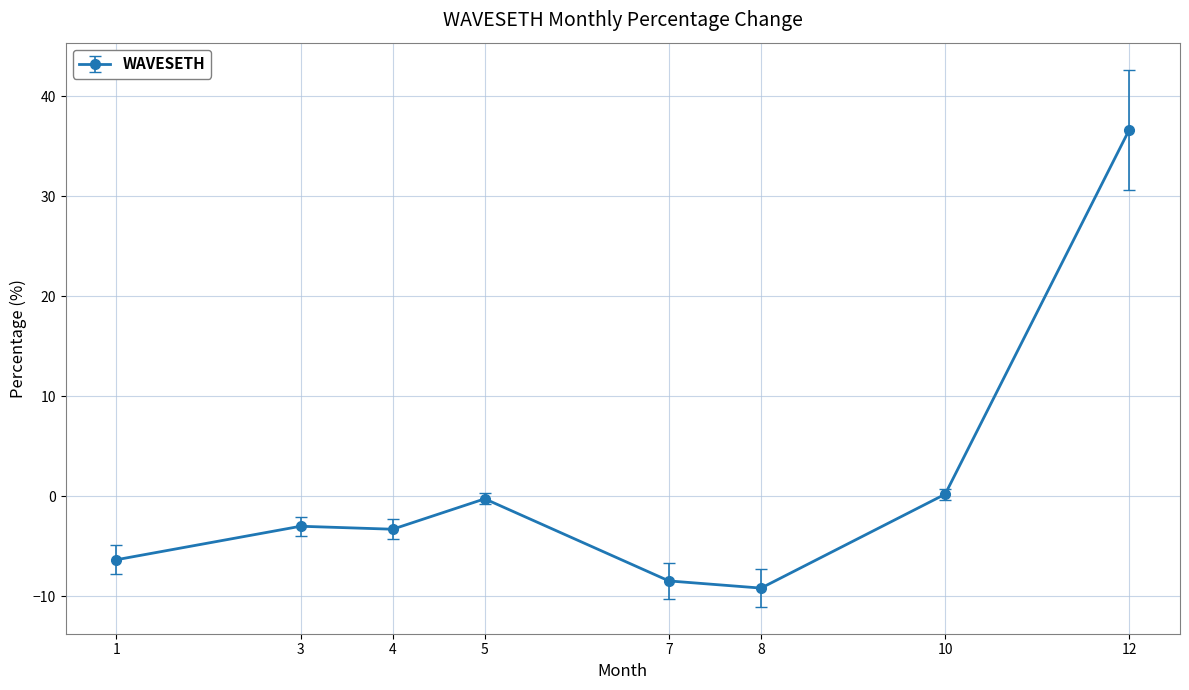

What is the difference between the maximum and minimum values?

45.8